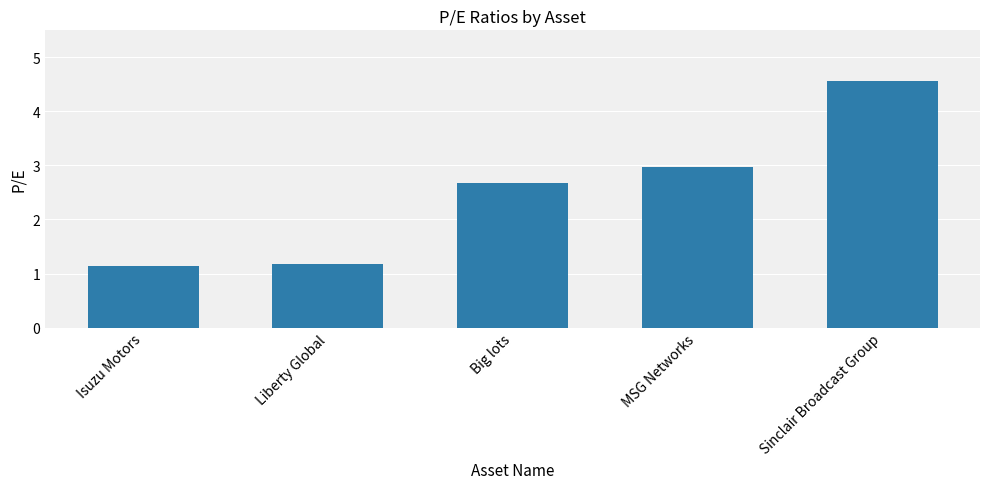

Reading right to left, transcribe all the data shown in this chart.

Sinclair Broadcast Group=4.6	MSG Networks=3.0	Big lots=2.7	Liberty Global=1.2	Isuzu Motors=1.1